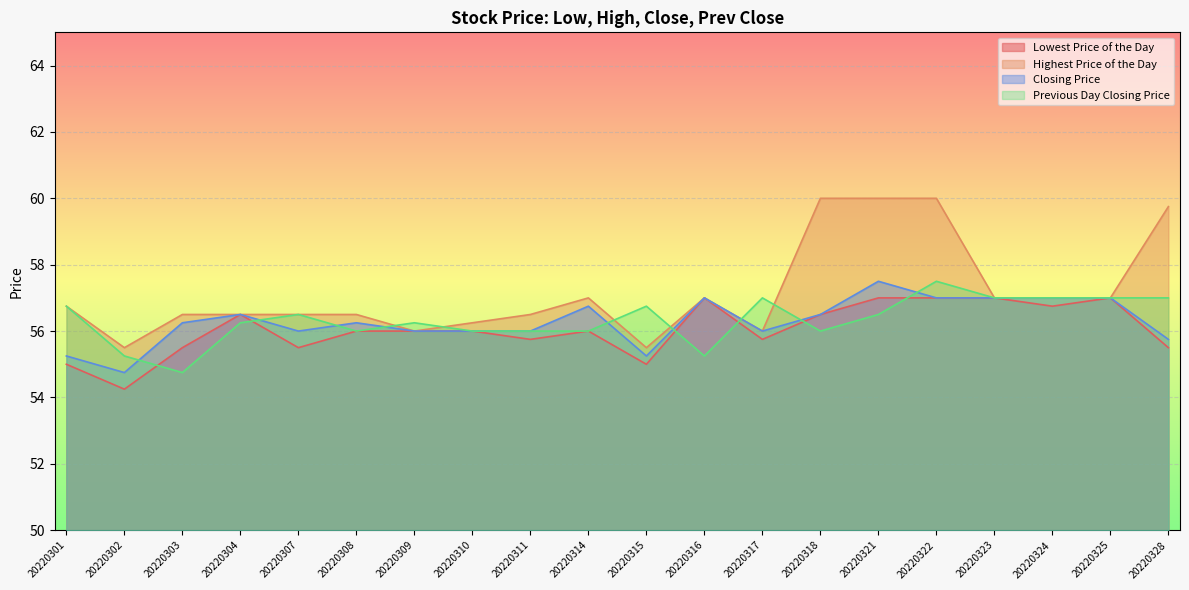

How many interior local valleys does the Closing Price series have?

4